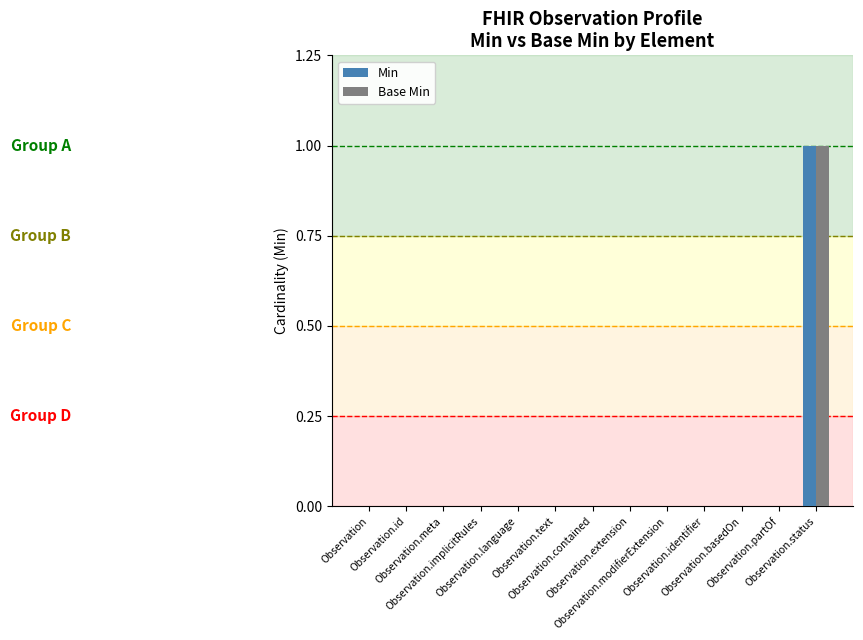

What is the maximum value for Min?

1